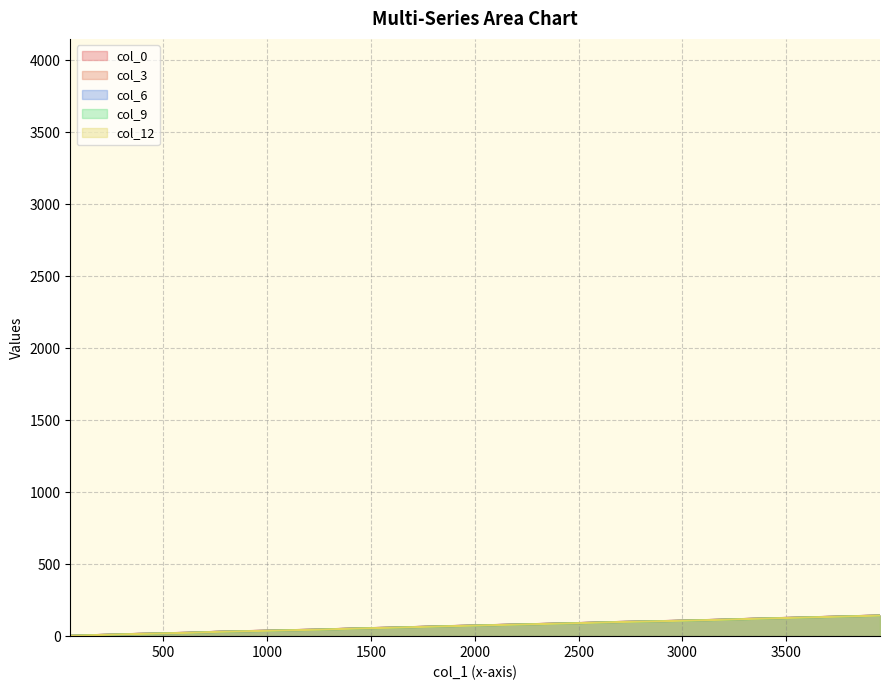

Which category has the lowest value in the col_12 series?

52.6666666666666